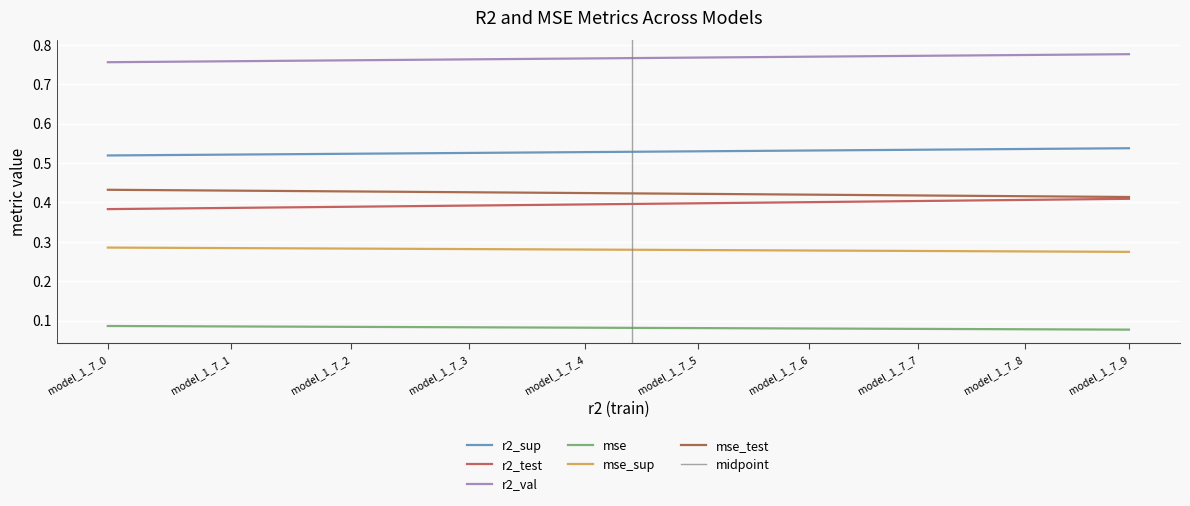

What is the sum of the r2_sup values at model_1_7_0 and model_1_7_2?

1.0